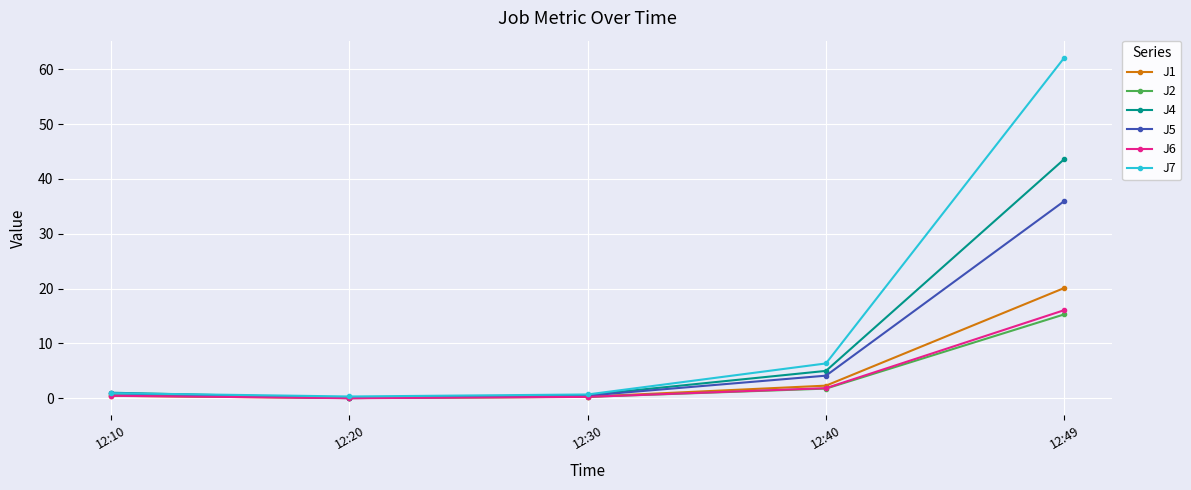

What is the value of the J7 point at the 5th from the left?

62.1